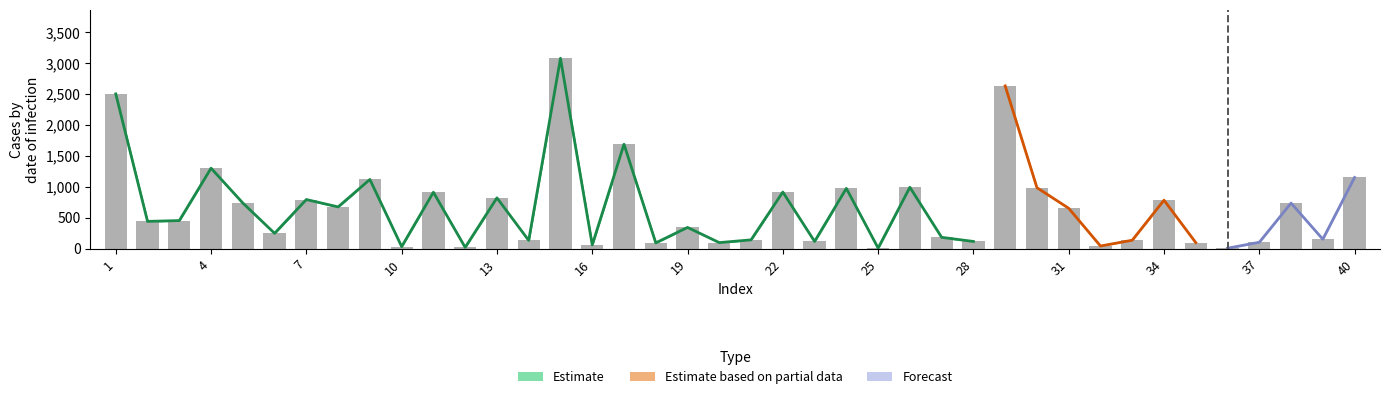

What is the average value?

680.3